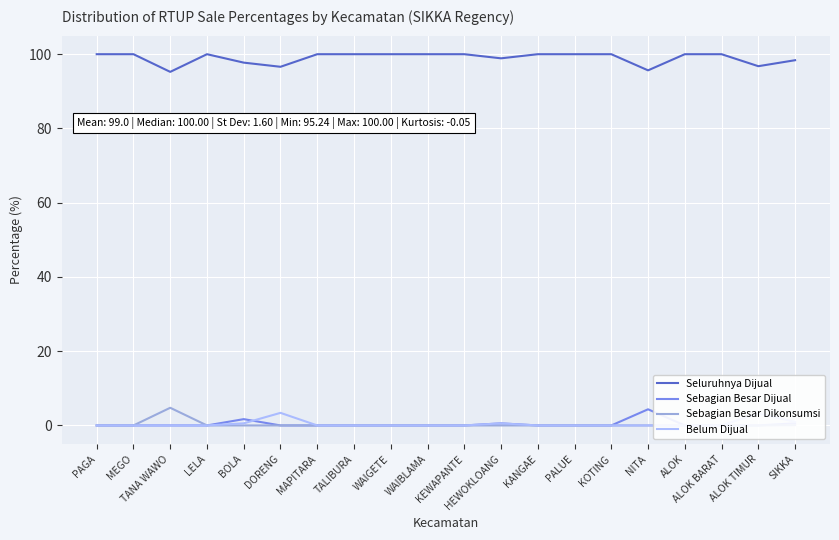

What is the maximum value for Seluruhnya Dijual?

100.0